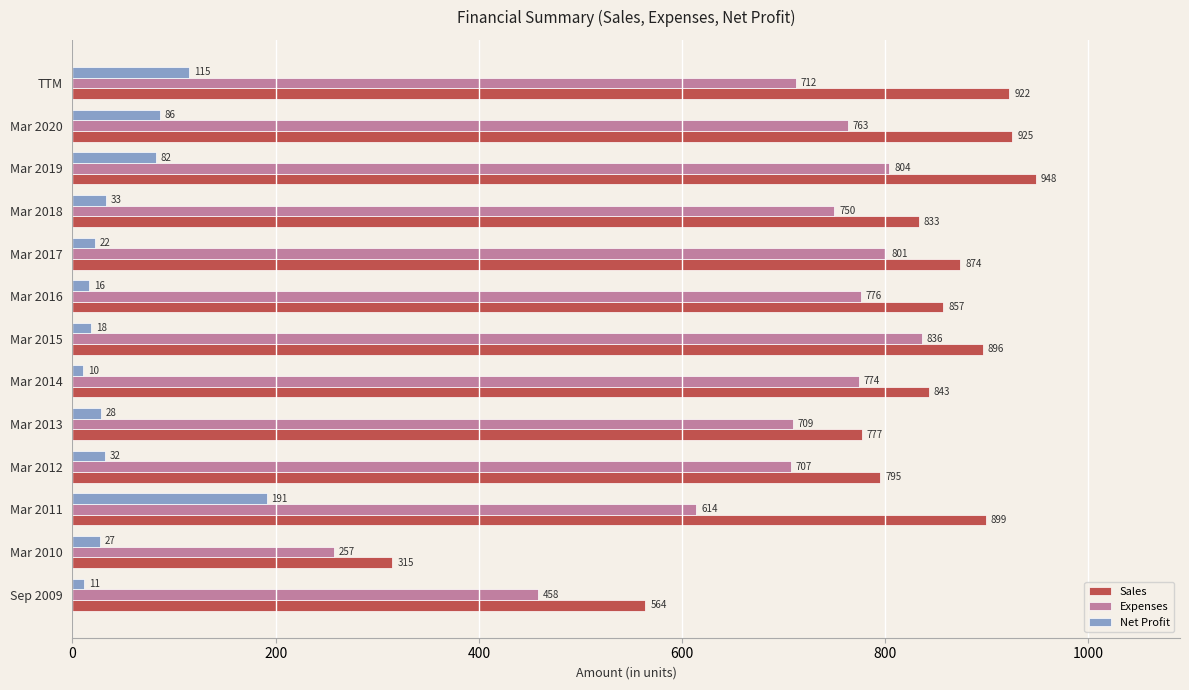

What is the highest value of the Expenses series?

836